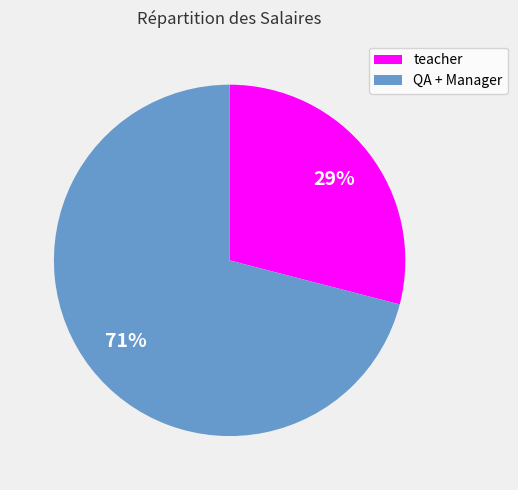

The teacher slice represents 17% of the pie. True or false?

False